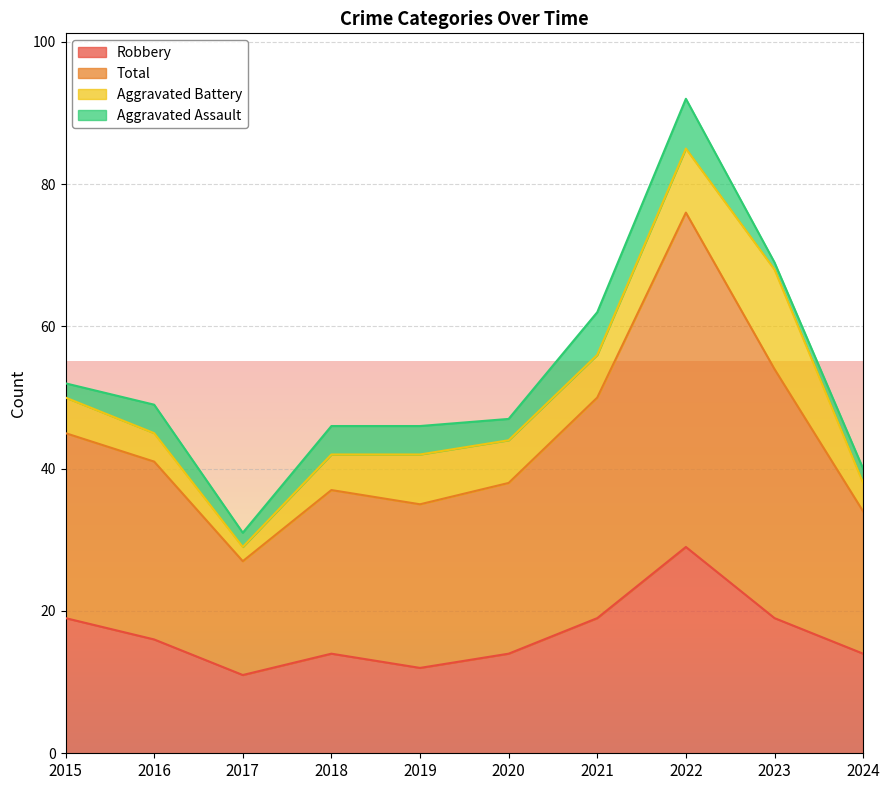

What is the lowest value of the Robbery series?

11